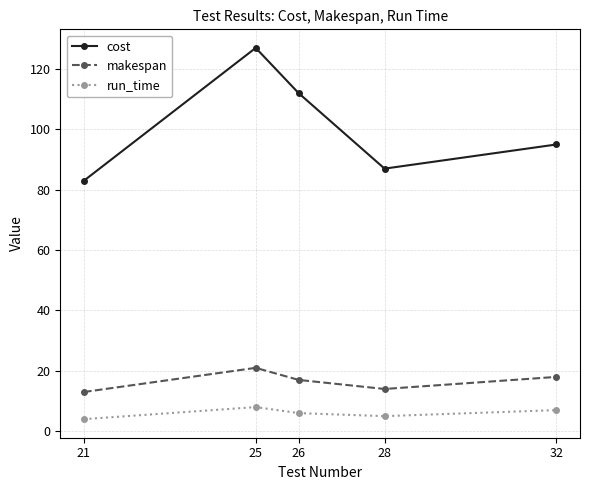

The makespan series shows 8 at 28. True or false?

False